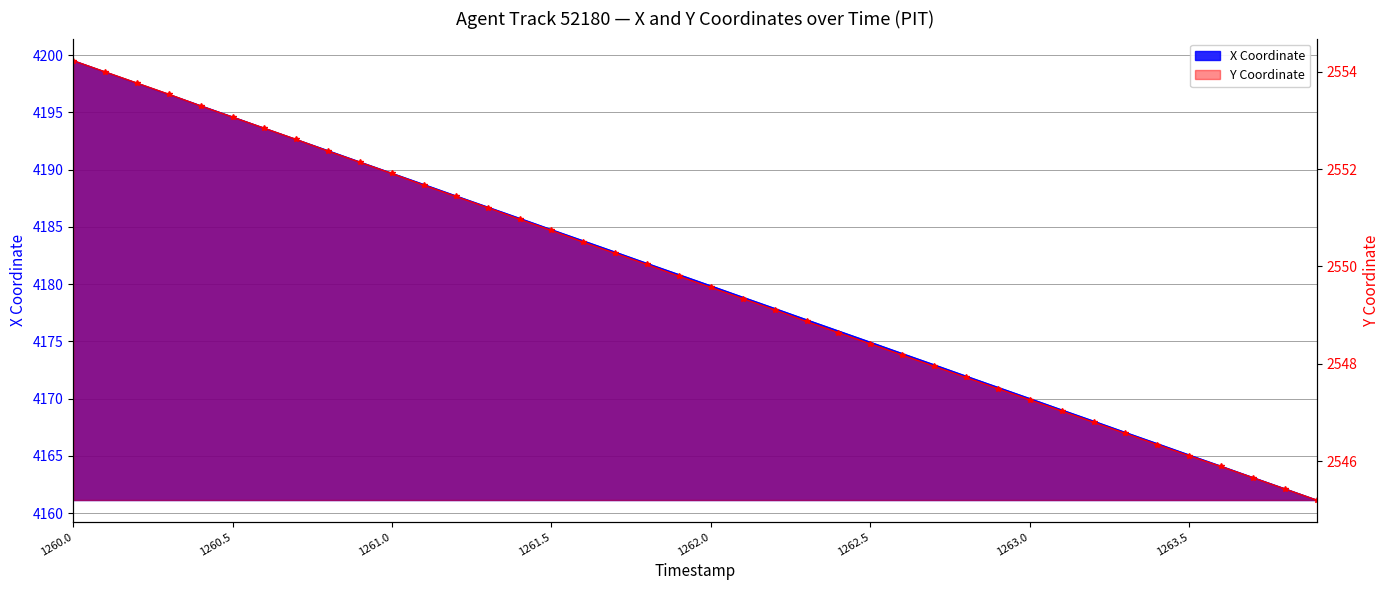

Reading left to right, what are all the values shown in this chart?

X: 4199.5	4198.5	4197.6	4196.6	4195.6	4194.6	4193.6	4192.6	4191.7	4190.7	4189.7	4188.7	4187.7	4186.7	4185.8	4184.8	4183.8	4182.8	4181.8	4180.8	4179.9	4178.9	4177.9	4176.9	4175.9	4174.9	4173.9	4173.0	4172.0	4171.0	4170.0	4169.0	4168.1	4167.1	4166.1	4165.1	4164.1	4163.1	4162.1	4161.1
Y: 2554.2	2554.0	2553.8	2553.5	2553.3	2553.1	2552.8	2552.6	2552.4	2552.1	2551.9	2551.7	2551.4	2551.2	2551.0	2550.7	2550.5	2550.3	2550.0	2549.8	2549.6	2549.3	2549.1	2548.9	2548.6	2548.4	2548.2	2547.9	2547.7	2547.5	2547.3	2547.0	2546.8	2546.6	2546.3	2546.1	2545.9	2545.7	2545.4	2545.2